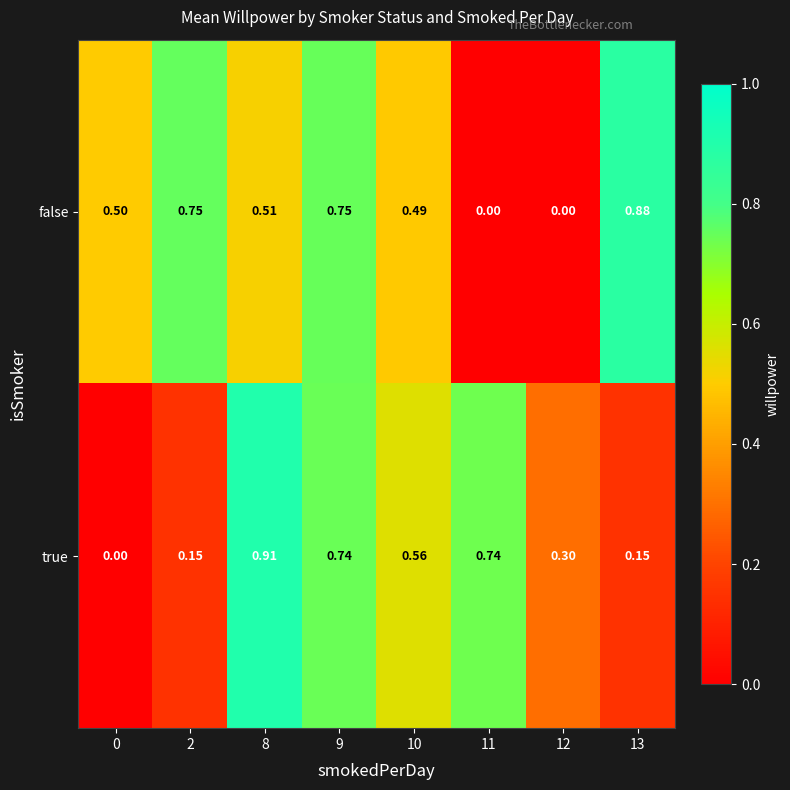

Which series has the largest total across all categories?

false